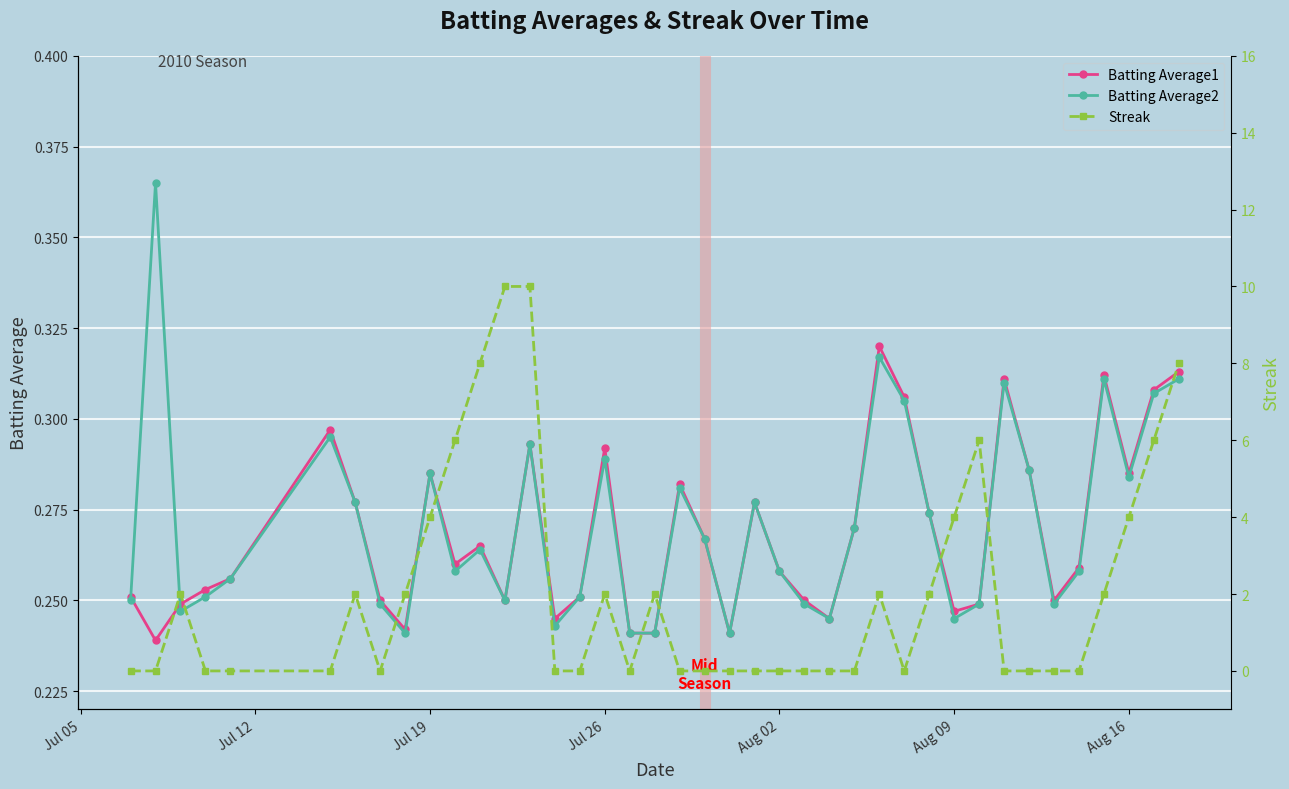

Which series ends up on top after the final intersection of Batting Average2 and Streak?

Streak